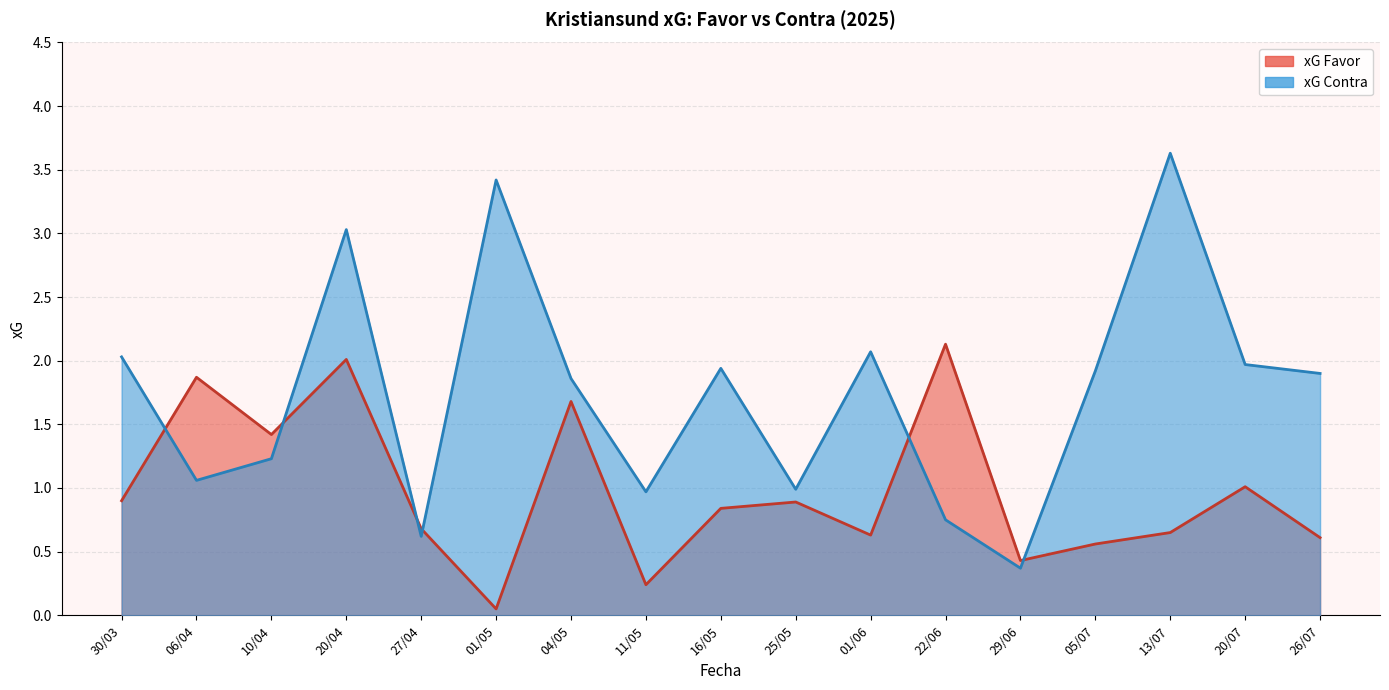

True or false: xG Contra and xG Favor cross at least once.

True